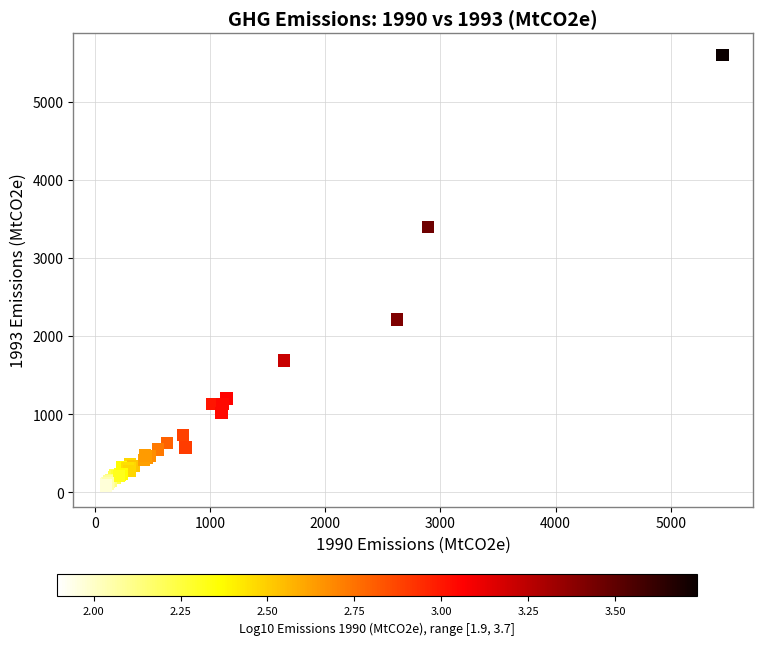

What Y value in the scatter plot is closest to 2843?

3398.5